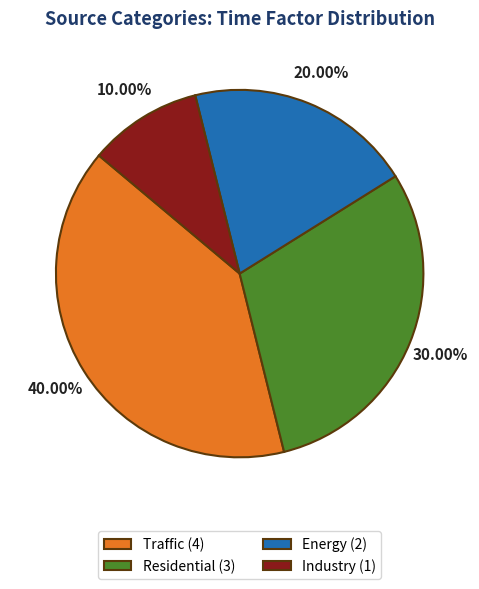

Count the number of slices in the pie.

4